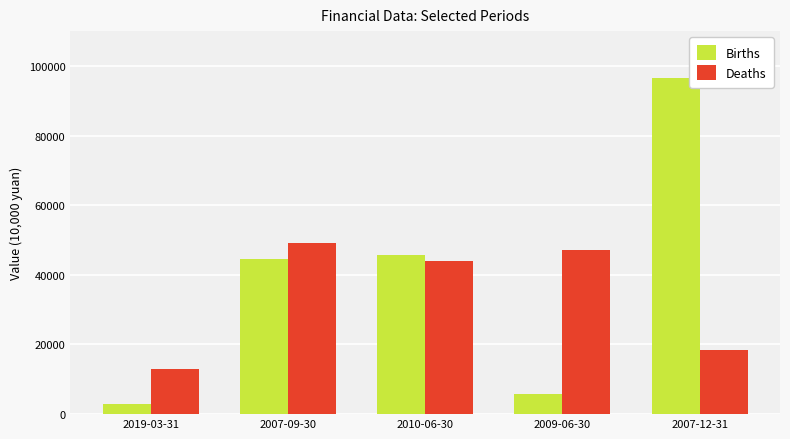

How many bars are there in total?

10